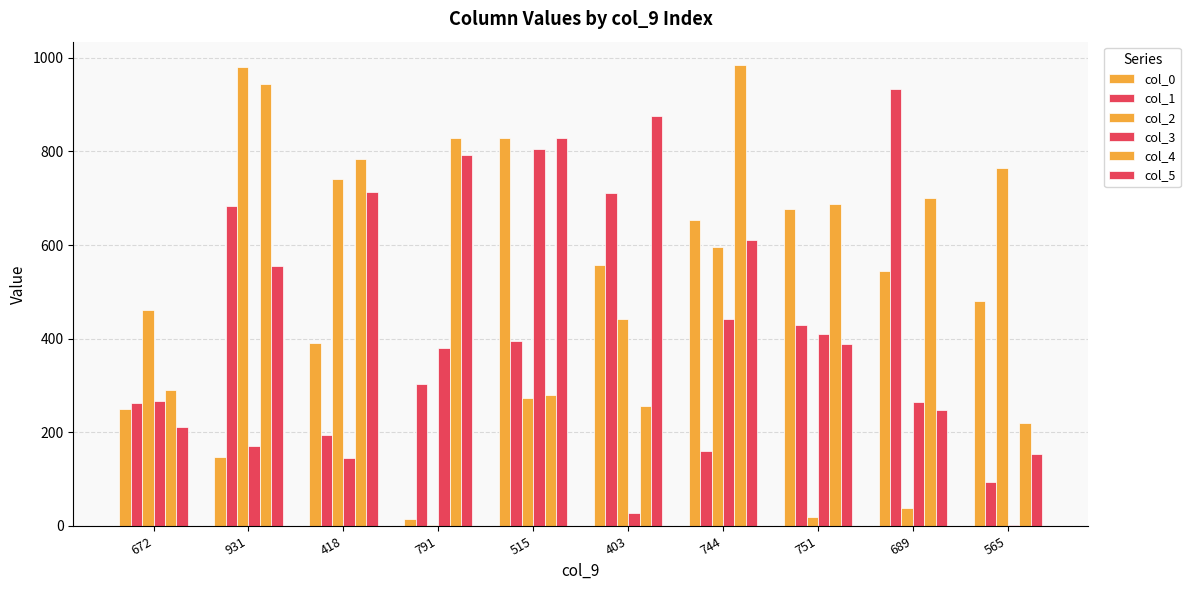

At which label does col_2 reach its minimum?

791